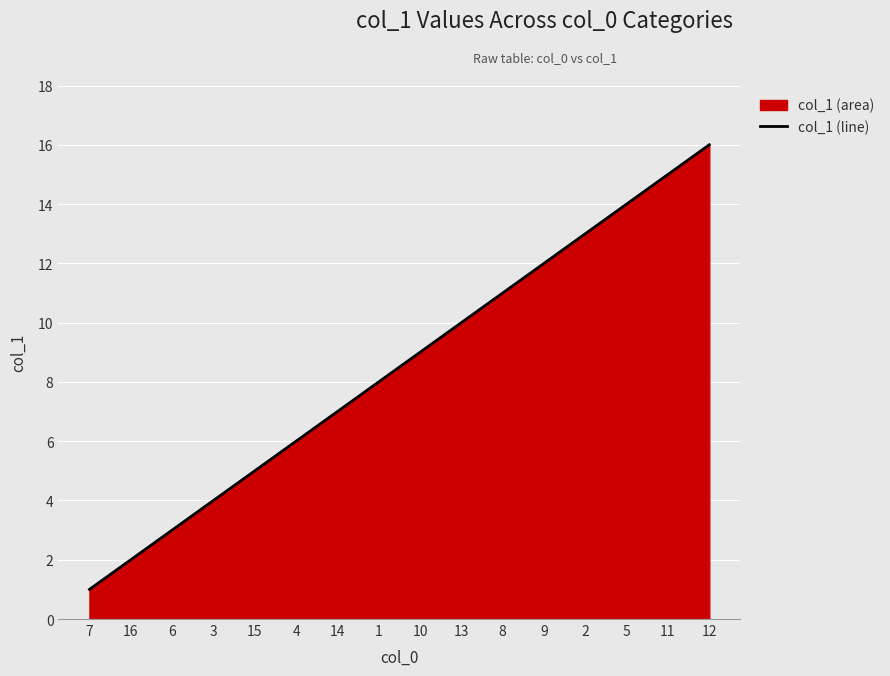

The chart shows a value of 20 at 8. True or false?

False